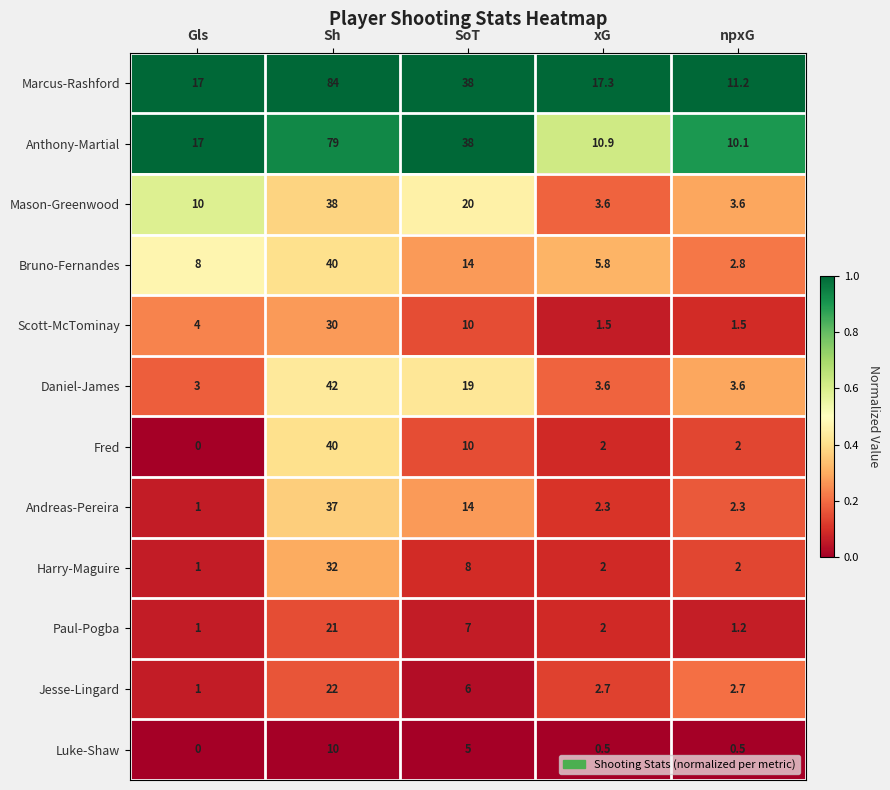

At which category does the chart reach its minimum across all series?

Gls